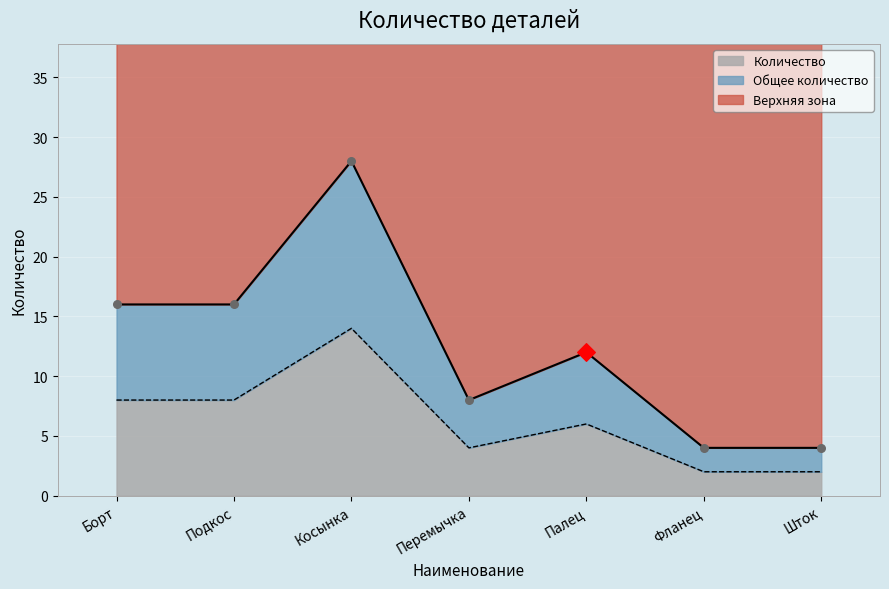

Which series contains the lowest Y value?

Количество